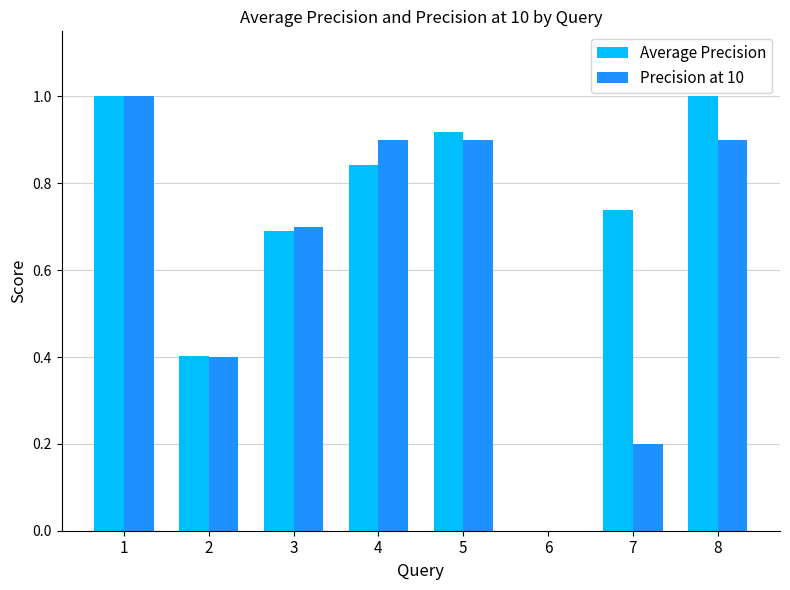

The value of Precision at 10 at 7 is 0.3. True or false?

False